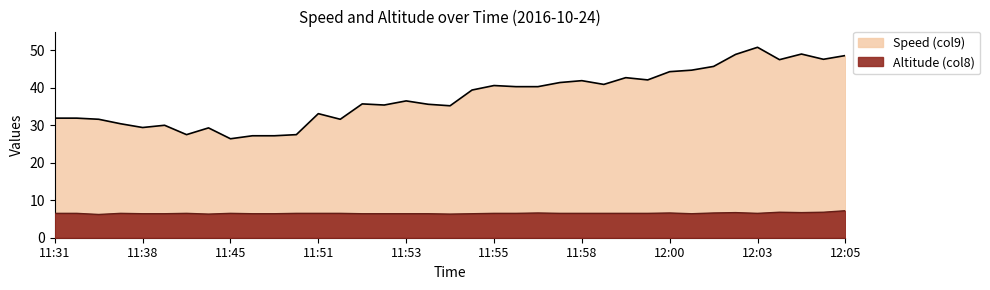

Reading left to right, extract all data points from this chart.

Speed (col9): 31.9	31.9	31.6	30.4	29.4	30.0	27.5	29.3	26.4	27.2	27.2	27.5	33.1	31.6	35.7	35.4	36.5	35.6	35.2	39.4	40.6	40.3	40.3	41.4	41.9	40.9	42.7	42.1	44.3	44.7	45.7	48.9	50.8	47.5	49.0	47.6	48.6
Altitude (col8): 6.5	6.5	6.2	6.5	6.4	6.4	6.5	6.3	6.5	6.4	6.4	6.5	6.5	6.5	6.4	6.4	6.4	6.4	6.3	6.4	6.5	6.5	6.6	6.5	6.5	6.5	6.5	6.5	6.6	6.4	6.6	6.7	6.5	6.8	6.7	6.8	7.2